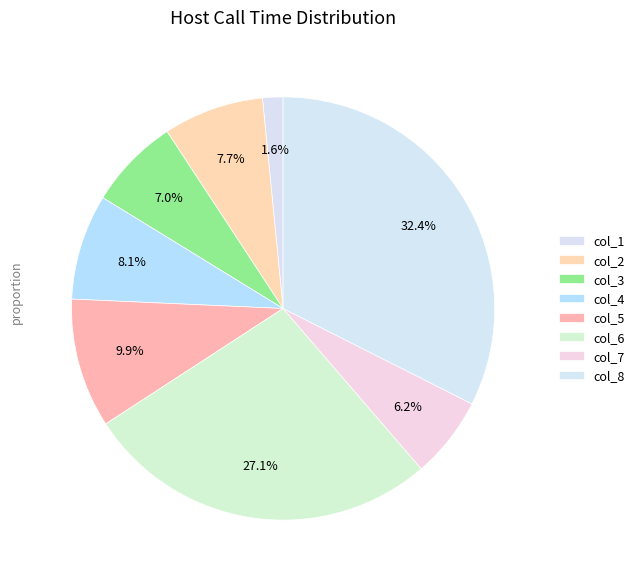

Which category has the biggest portion of the pie?

col_8